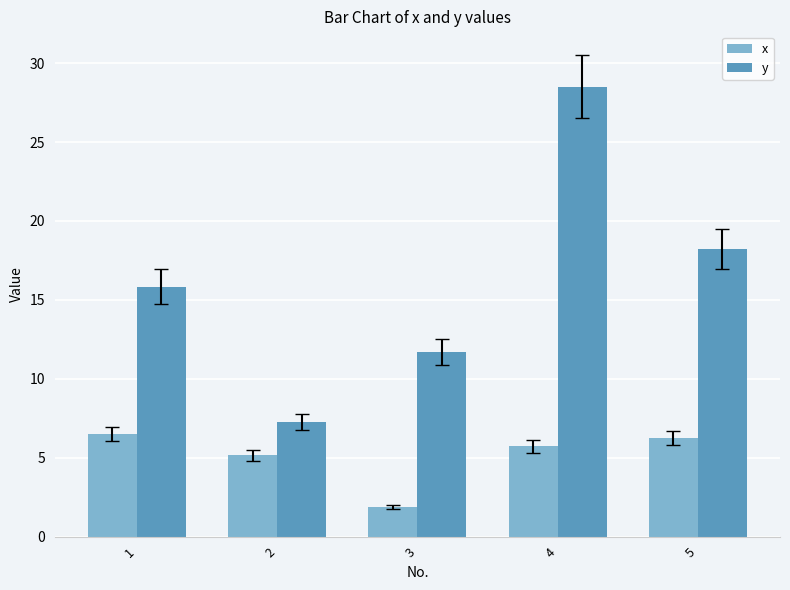

At which category does the chart reach its peak across all series?

4